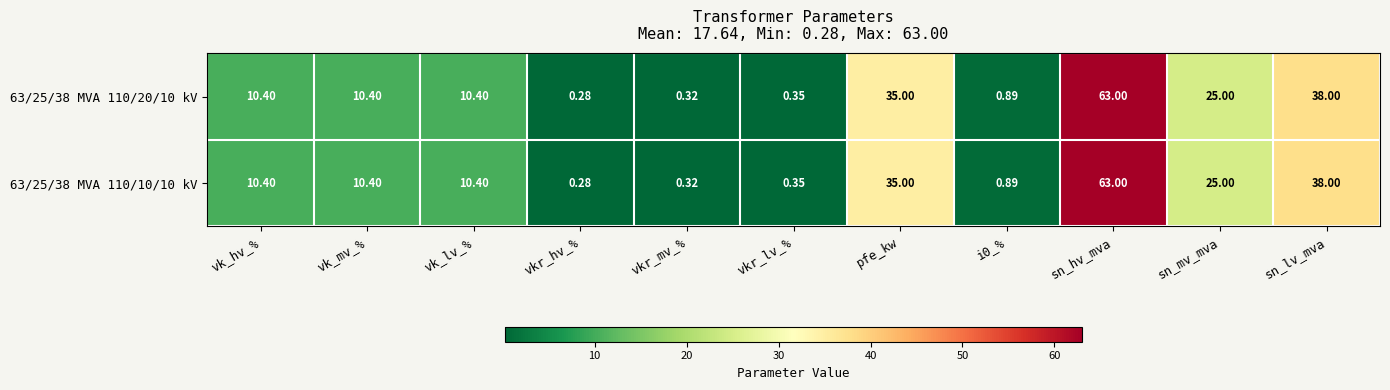

Which label corresponds to the smallest value in the chart?

vkr_hv_%